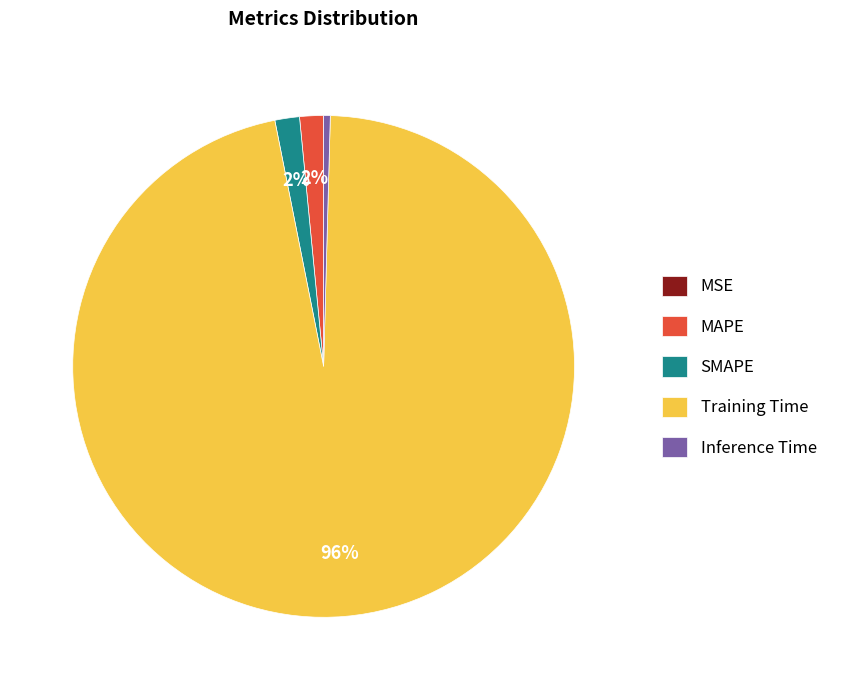

Do Training Time and MAPE together represent more than half of the pie?

Yes